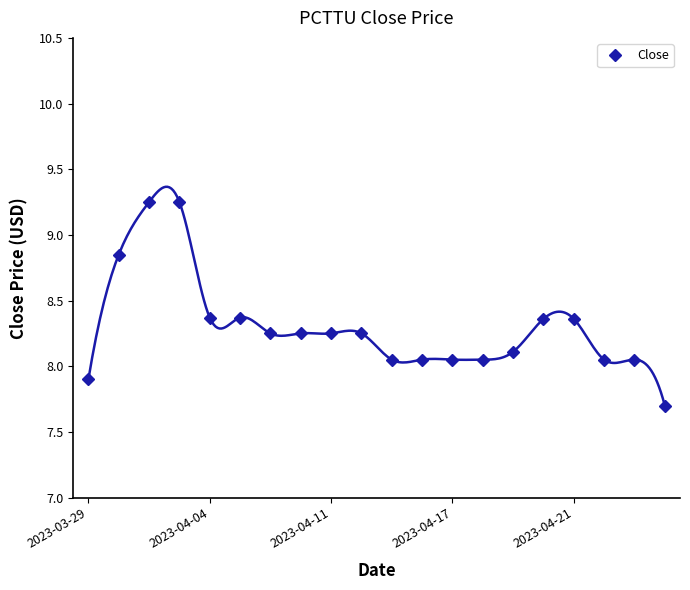

What is the smallest value displayed?

7.7